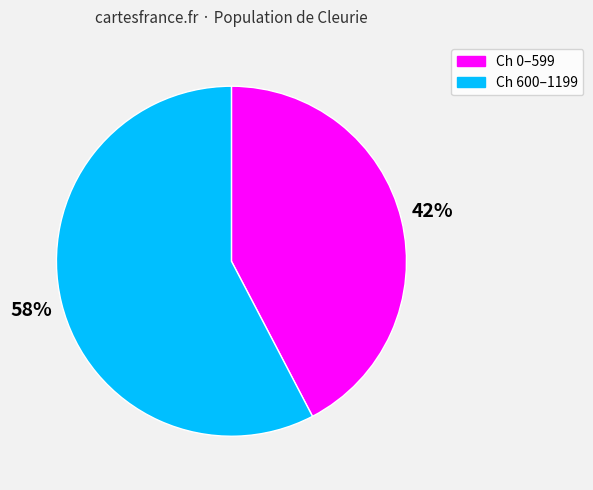

To the nearest percent, what is the average slice percentage?

50%